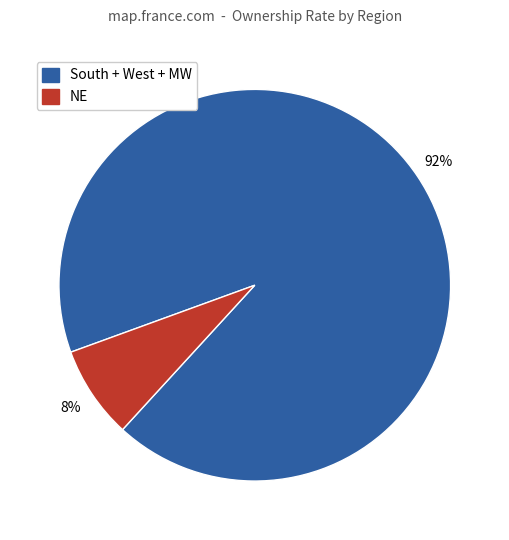

Is there any slice that represents more than half of the pie?

Yes